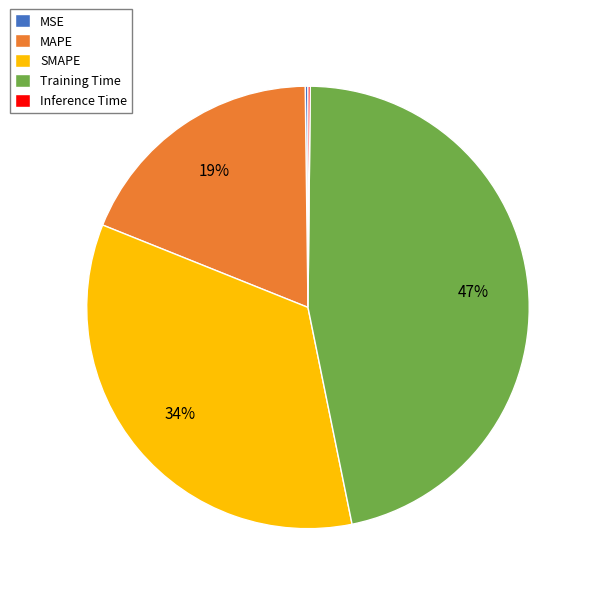

To the nearest percent, what portion does Training Time represent?

47%